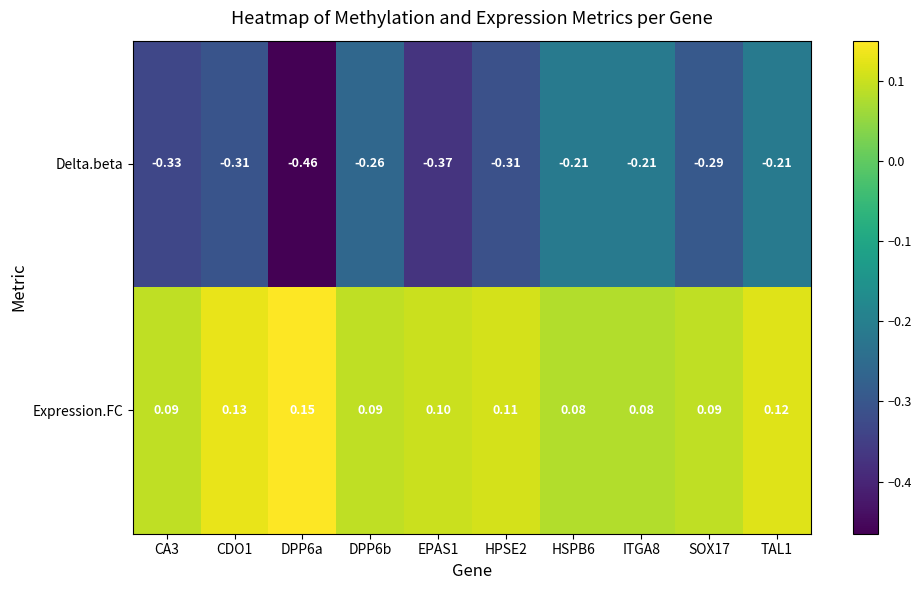

List the series in order of their peak value, lowest first.

Delta.beta, Expression.FC